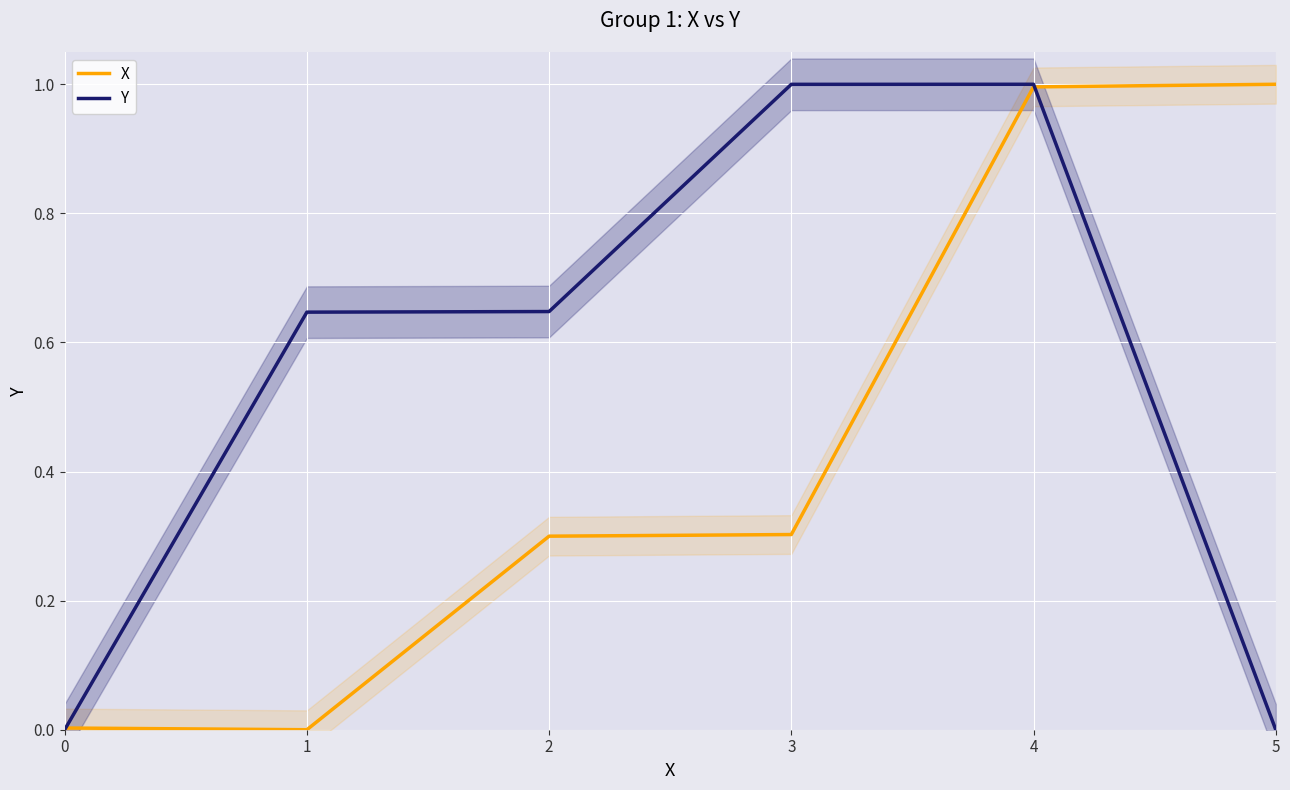

What are all the series names shown in the legend?

X, Y